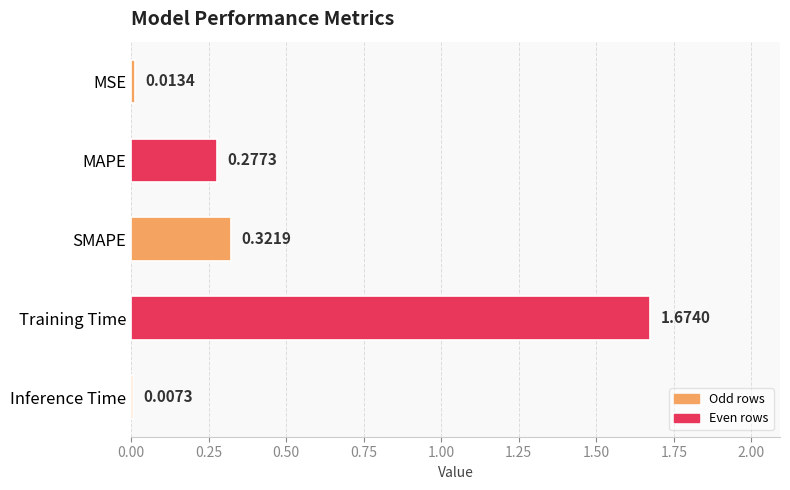

What is the difference between the values at SMAPE and Training Time?

1.4